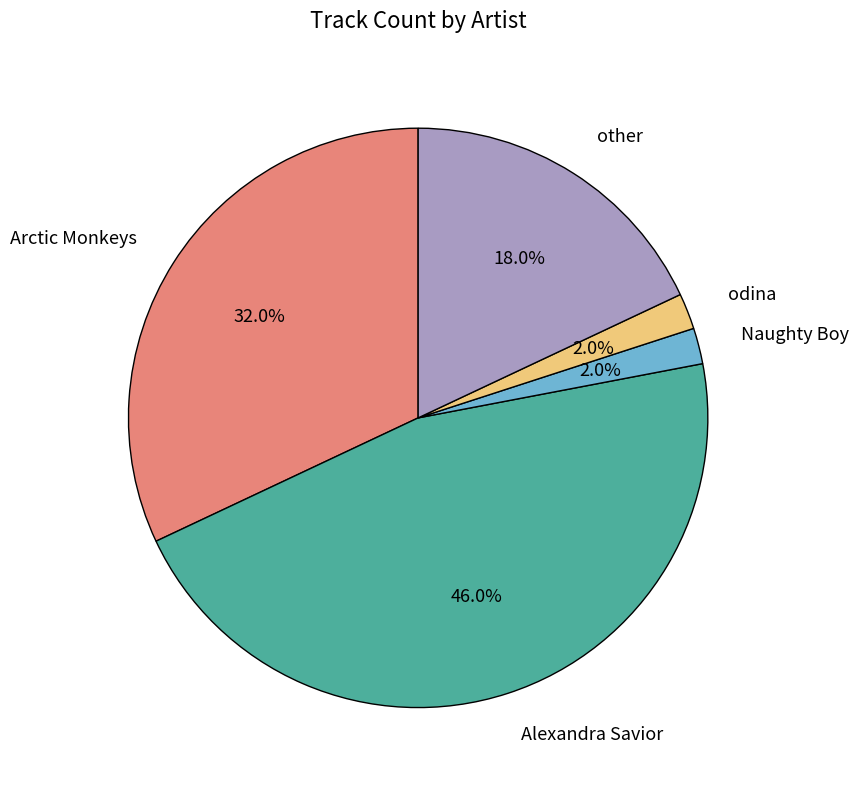

Is there a majority slice in this chart?

No